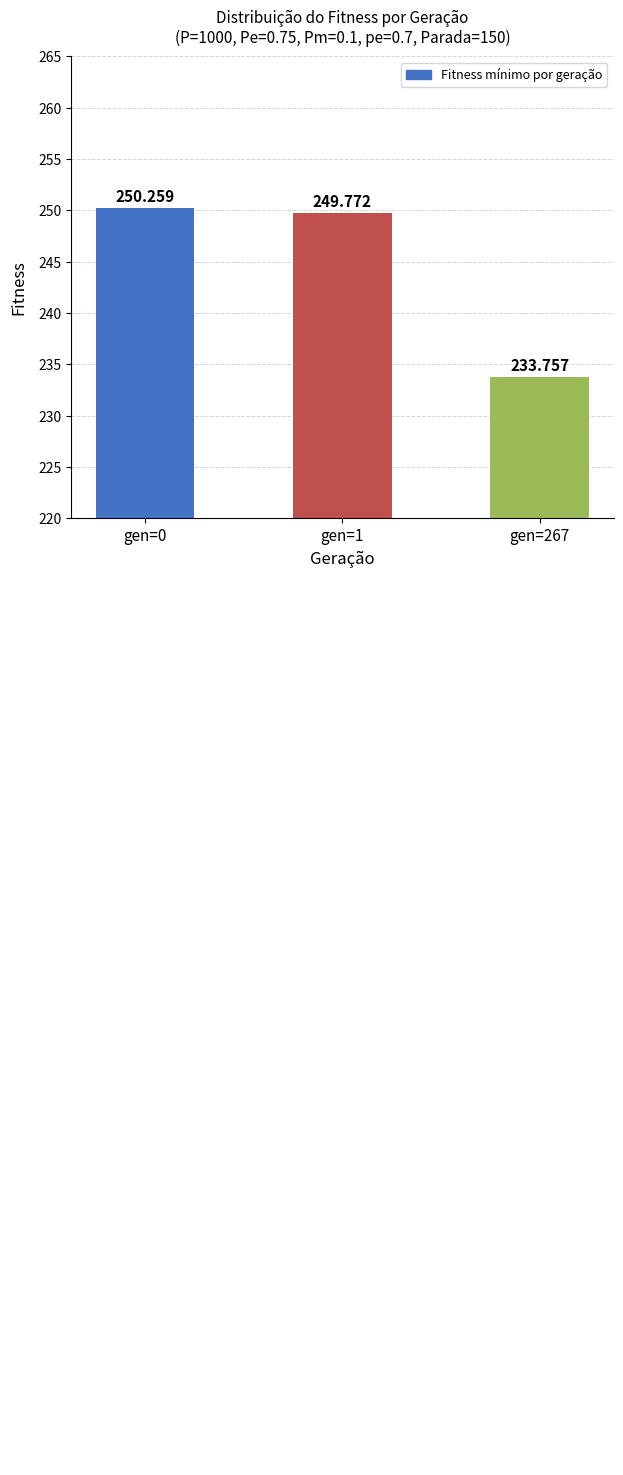

How many distinct data groups are displayed?

1